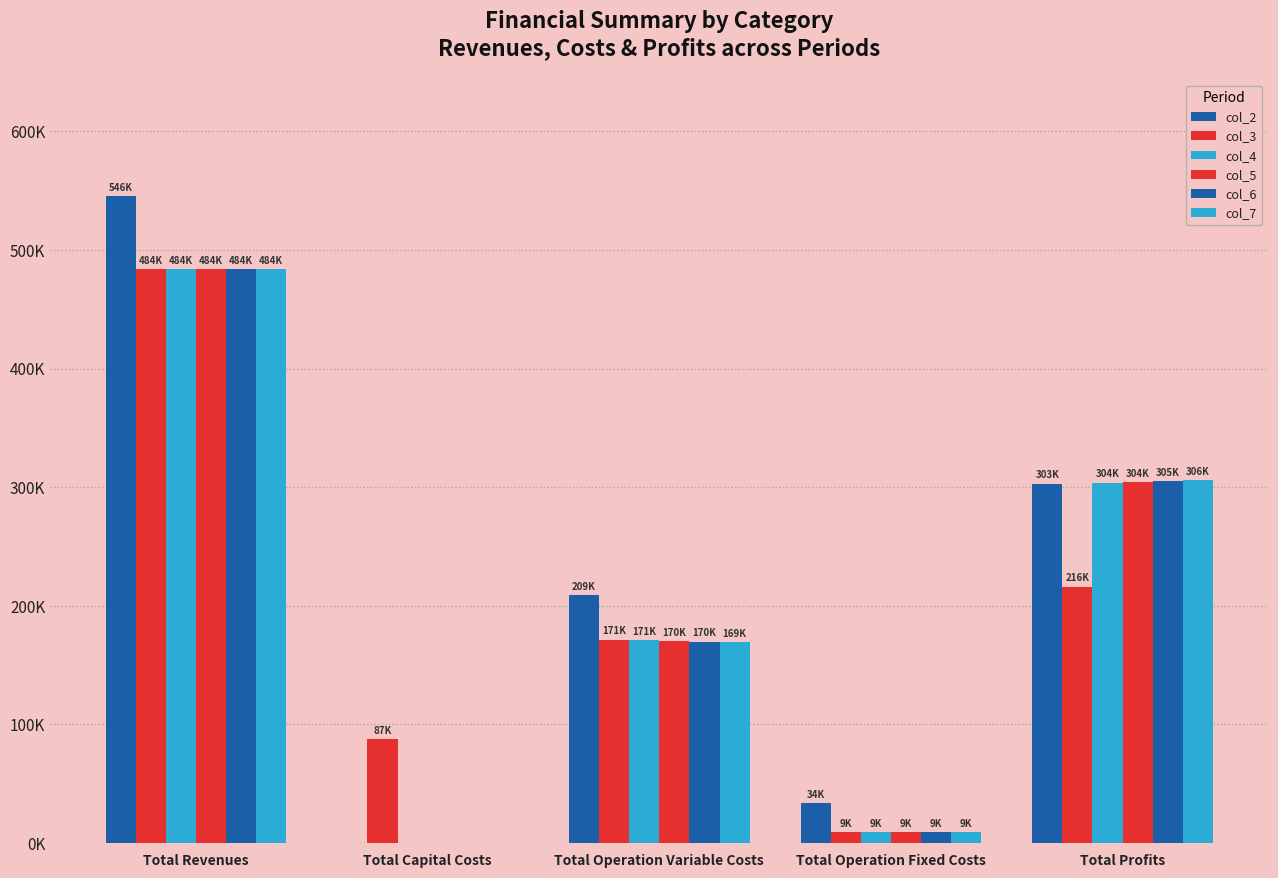

What is the sum of the col_7 values at Total Profits and Total Operation Variable Costs?

474724.5